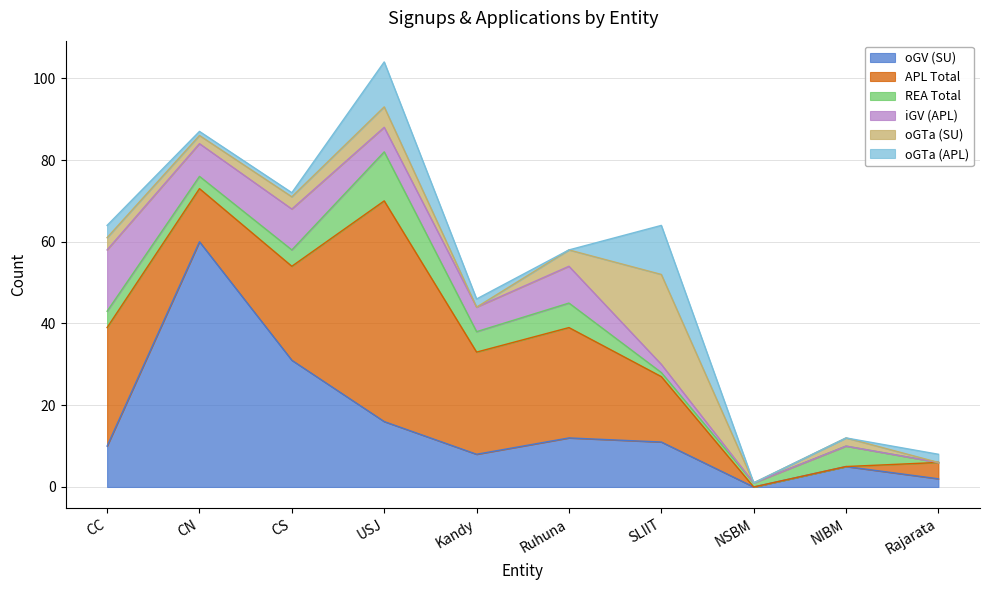

Where is iGV (APL) nearest to the value 7?

CN